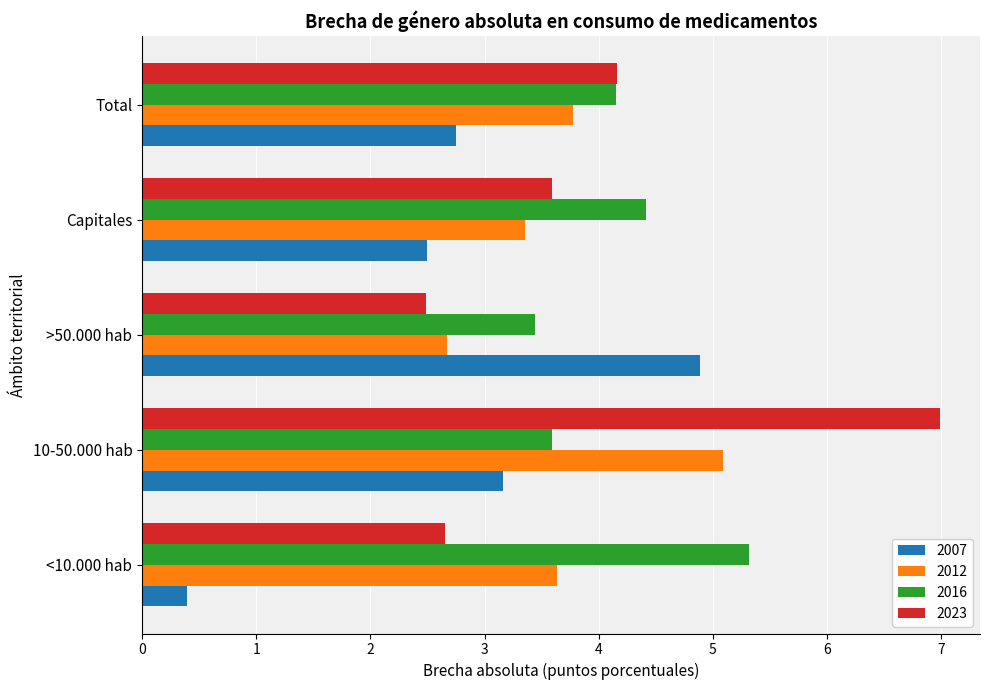

Which series has the largest total across all categories?

2016